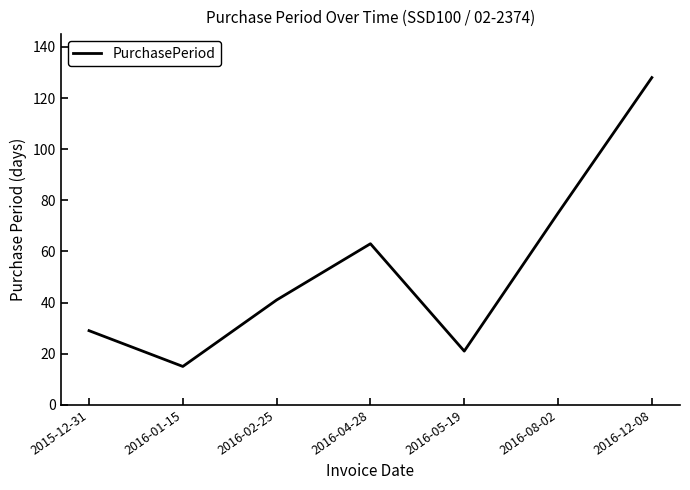

What is the change in value from 2015-12-31 to 2016-01-15?

-14